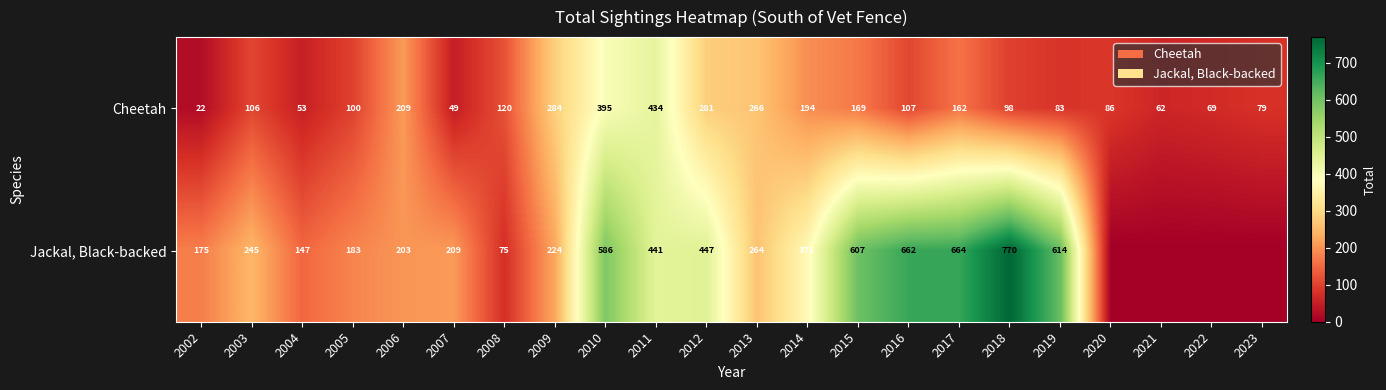

What is the difference between the second highest and minimum values in the Cheetah series?

373